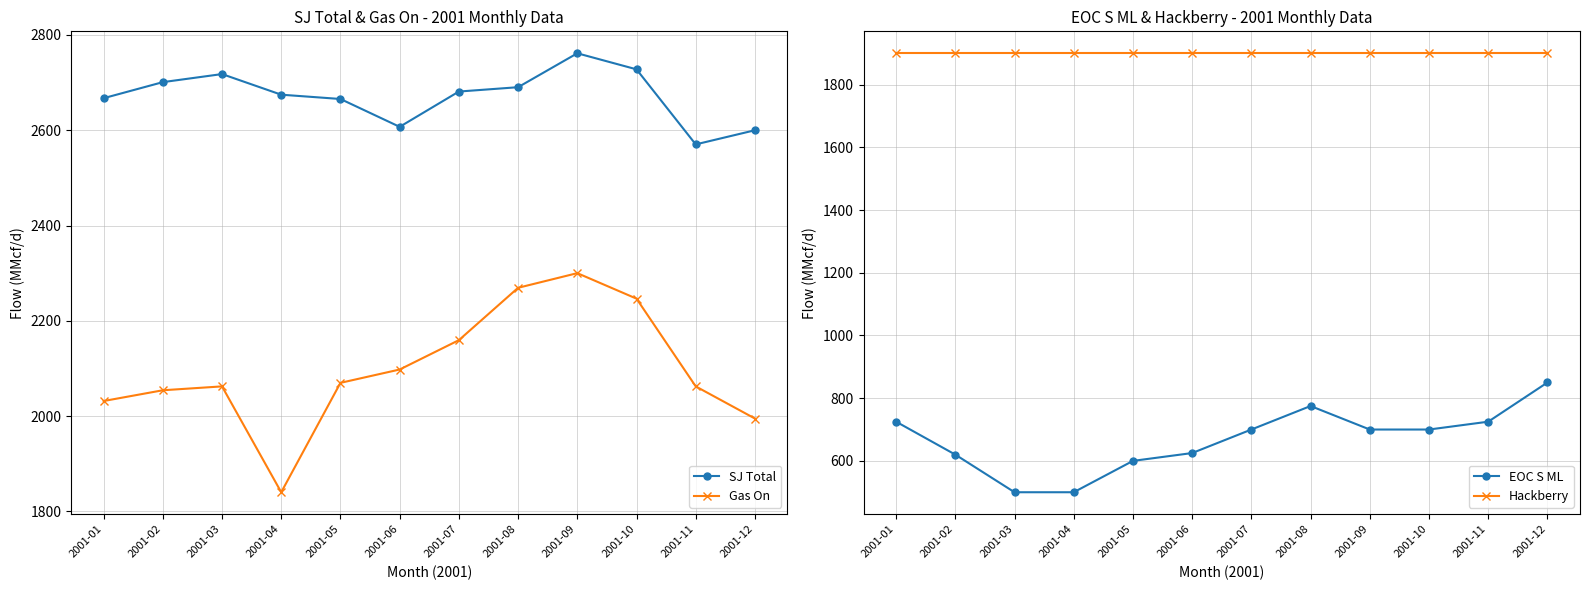

Which has a higher value, 2001-04 or 2001-10?

2001-10